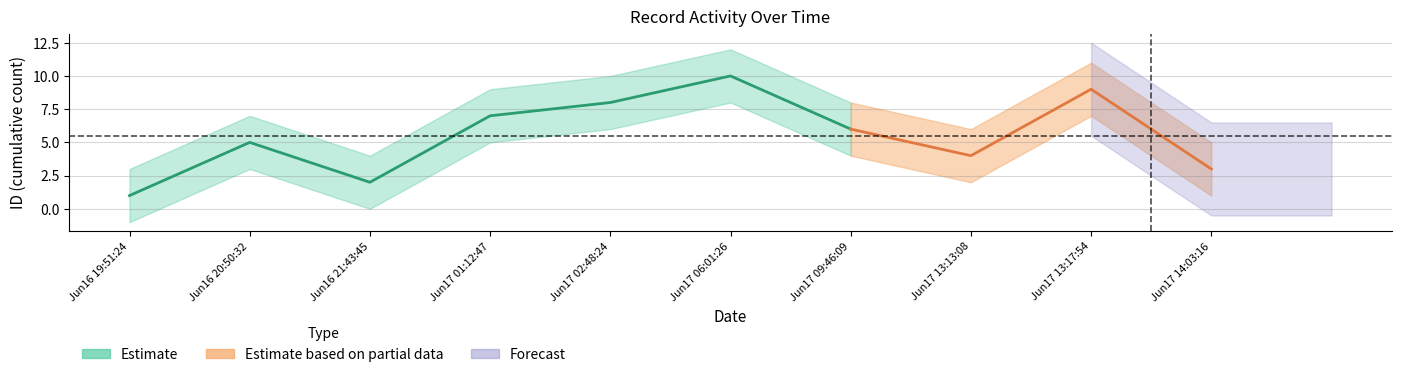

True or false: the data shows 1 at 2022-06-16T20:50:32.

False